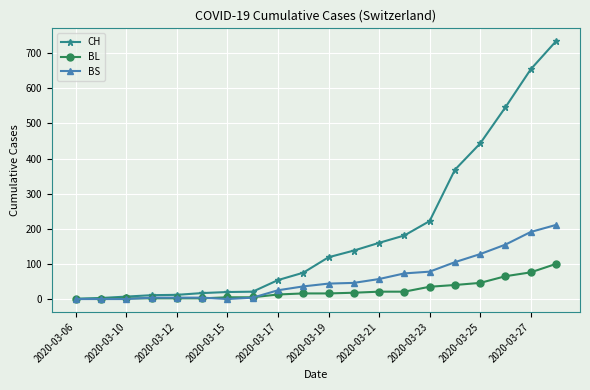

Rank the series by their maximum value, from highest to lowest.

CH, BS, BL